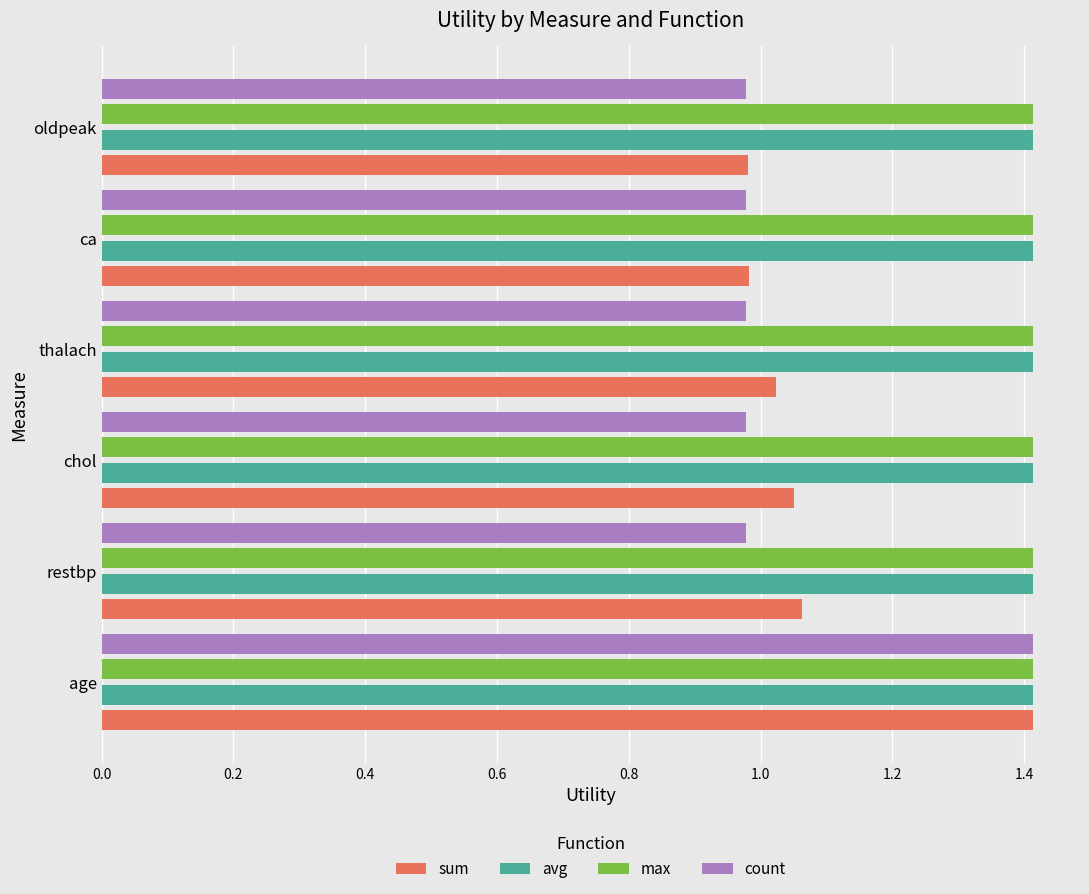

True or false: max has a value of 1.4 at thalach.

True